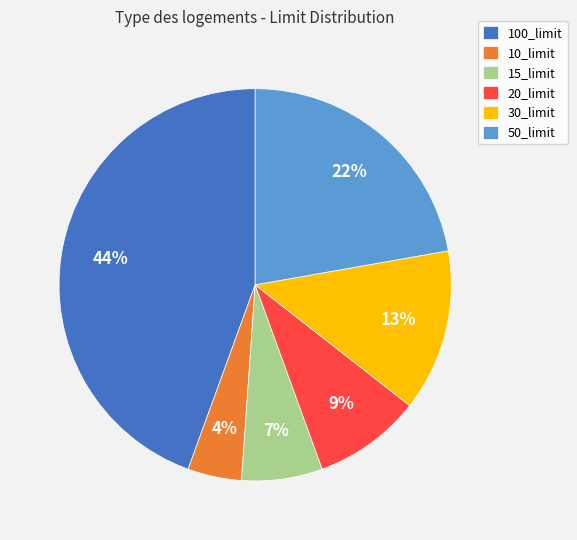

How many segments does this pie chart have?

6